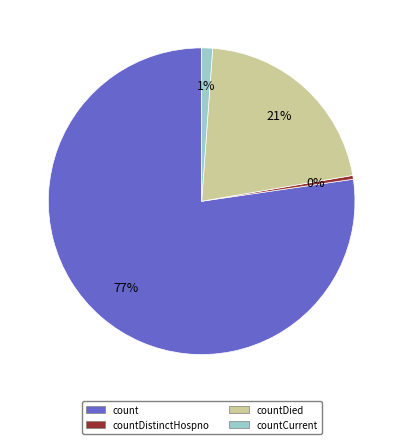

Which category has the biggest portion of the pie?

count